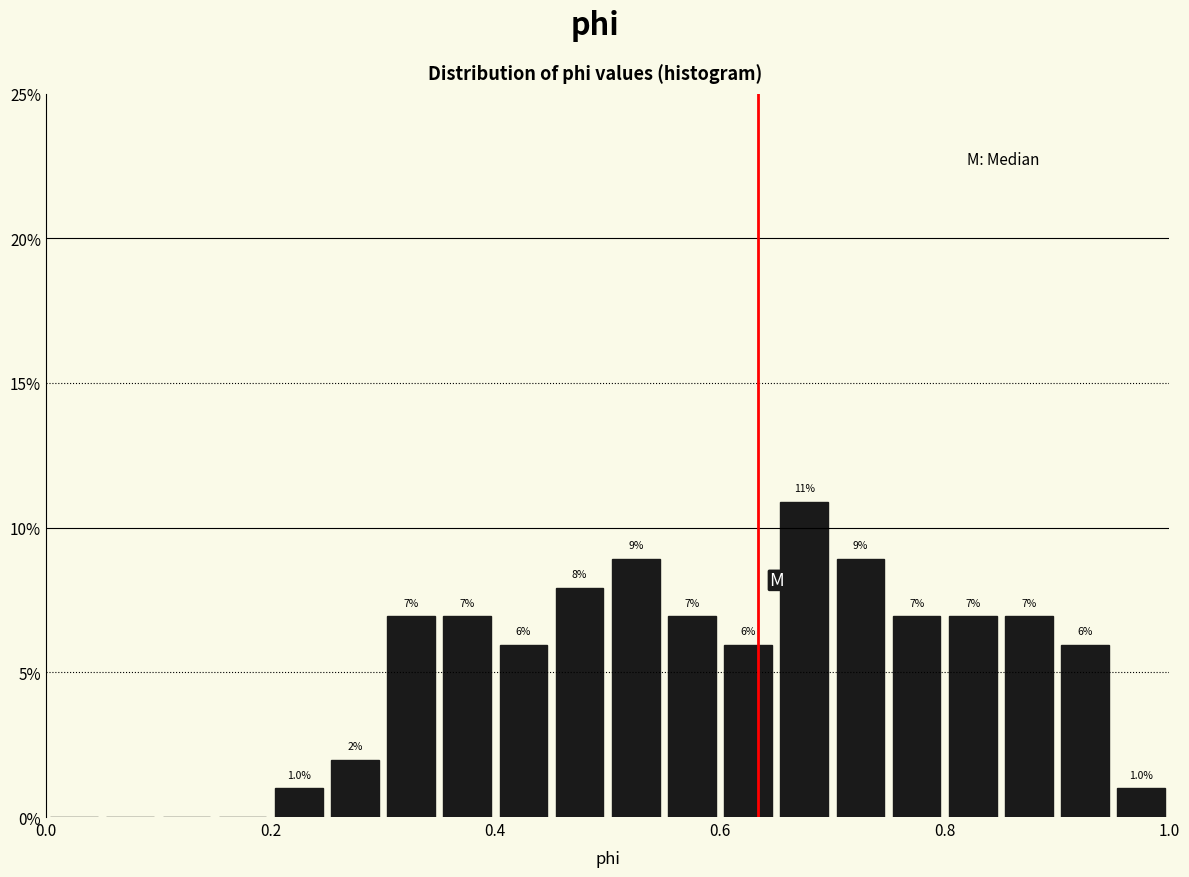

Read against the x-axis, roughly where is the centre of the tallest bar?

0.68